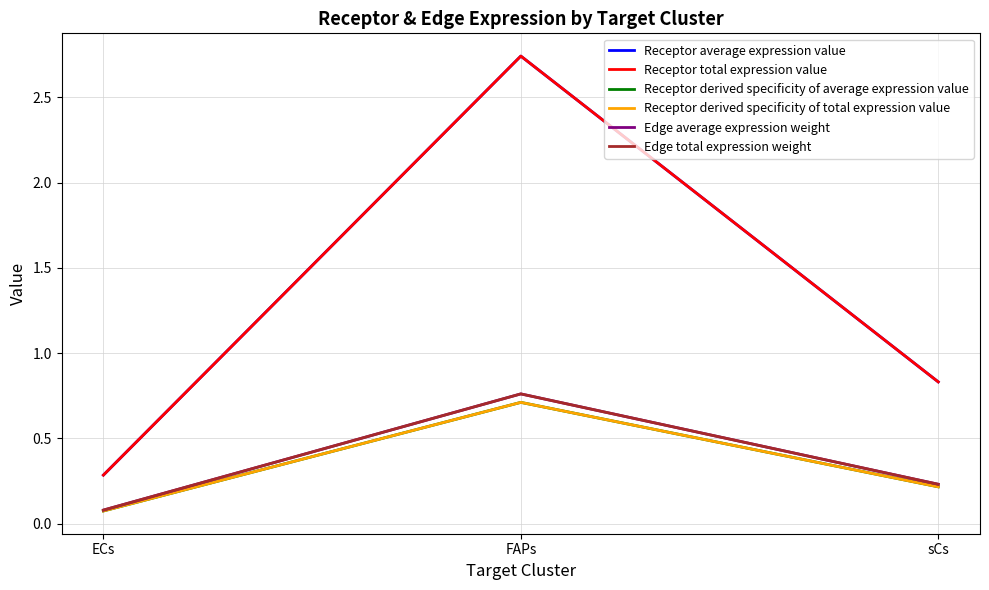

Which series has the largest range (max minus min)?

Receptor average expression value